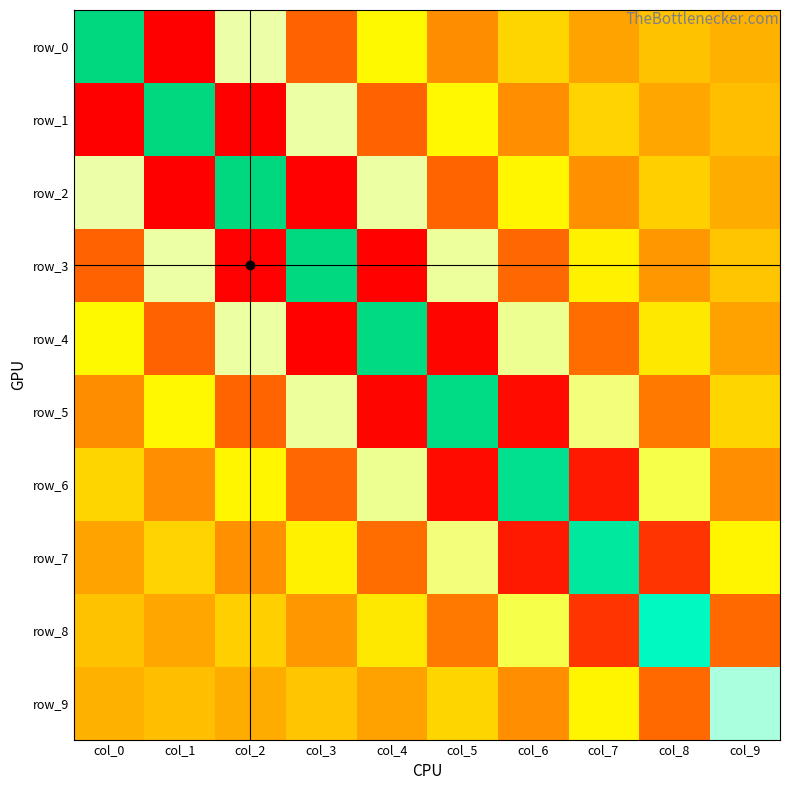

Which series has the largest total across all categories?

row_0